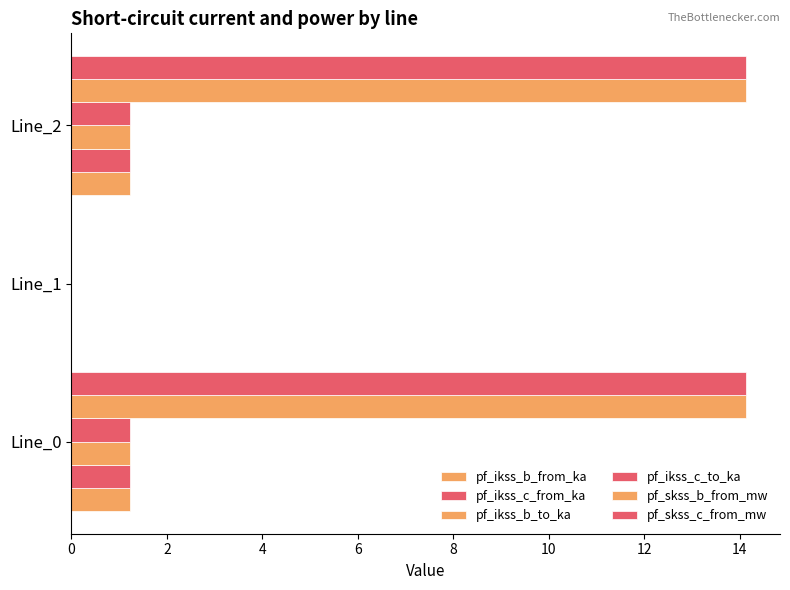

How many data points in pf_skss_c_from_mw are above 14?

2